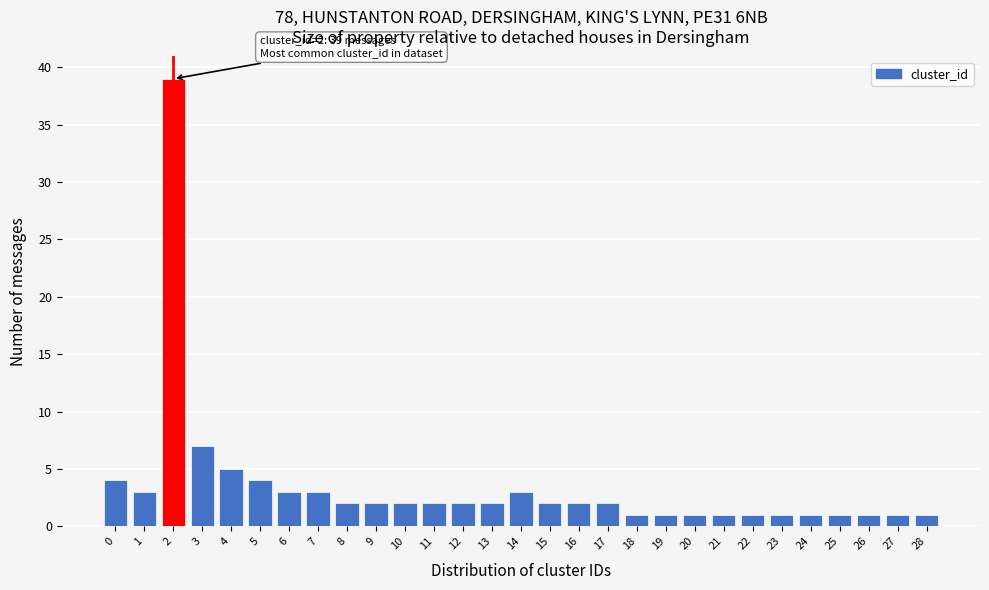

Reading right to left, what are all the values shown in this chart?

1	1	1	1	1	1	1	1	1	1	1	2	2	2	3	2	2	2	2	2	2	3	3	4	5	7	39	3	4